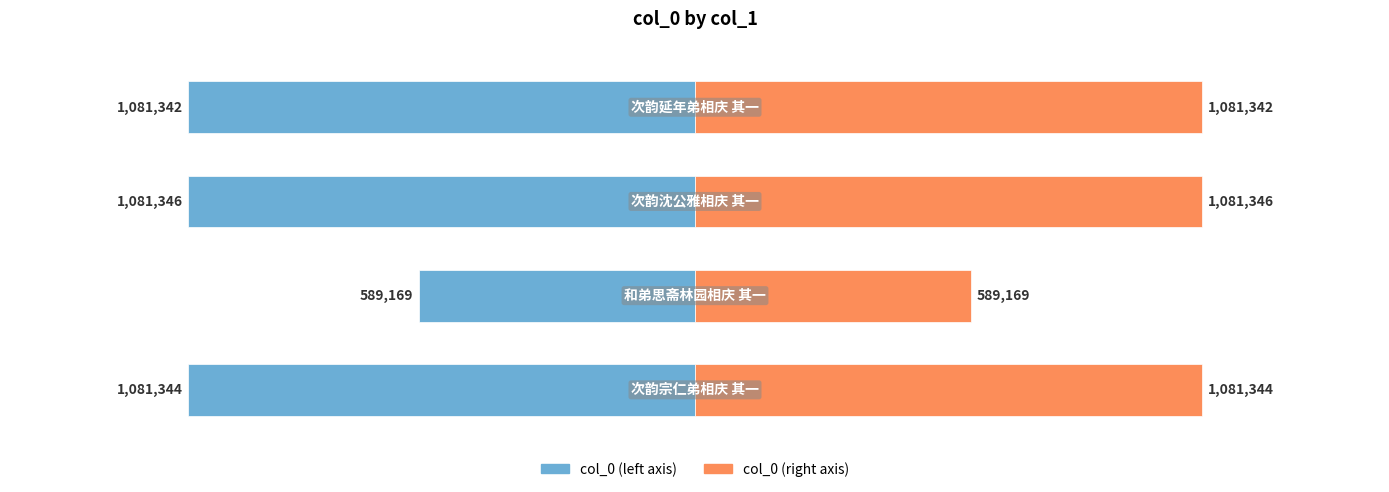

Are the bars horizontal?

Yes